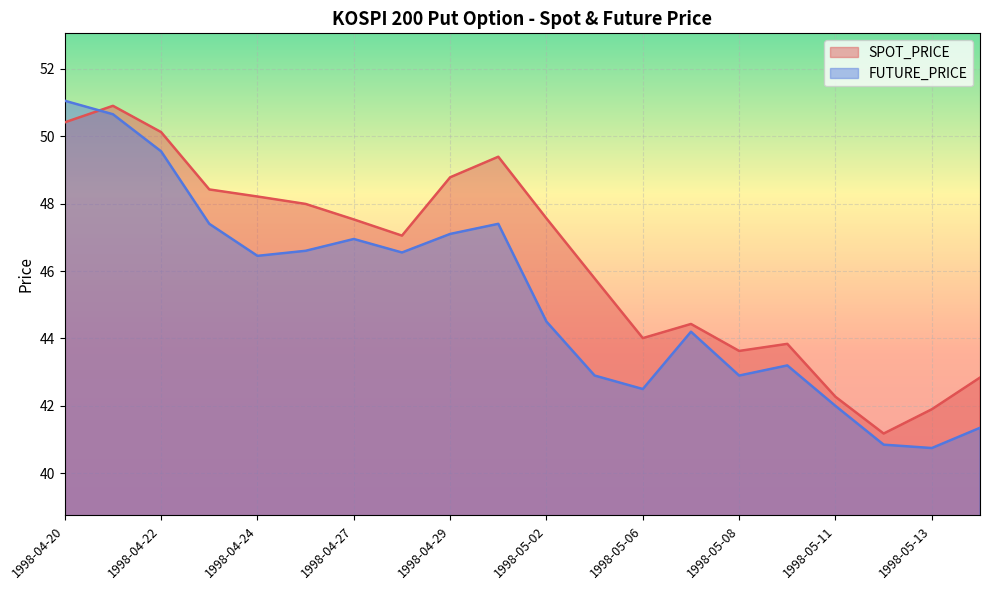

Rank the series by their maximum value, from lowest to highest.

SPOT_PRICE, FUTURE_PRICE